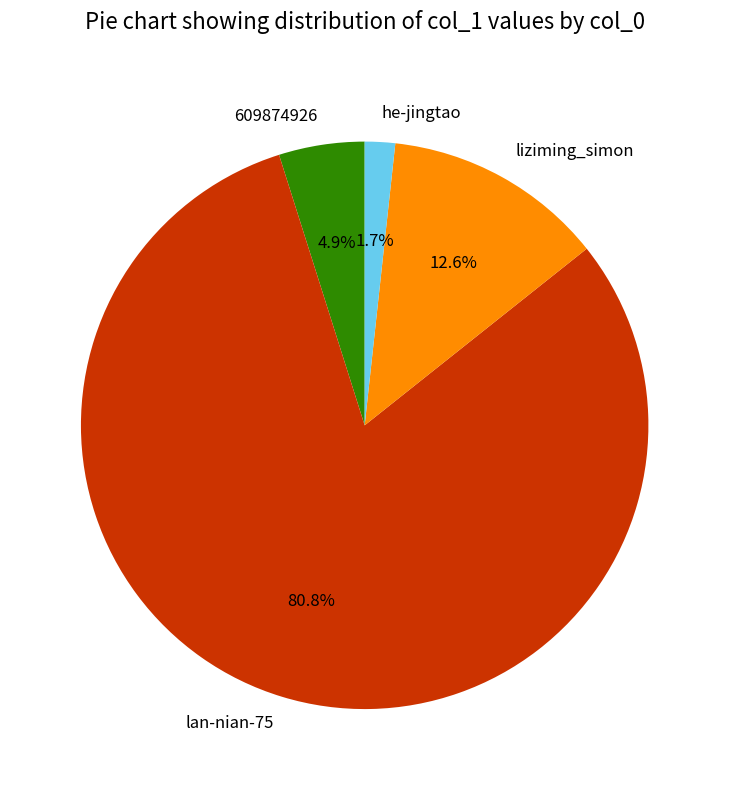

Count the number of slices in the pie.

4